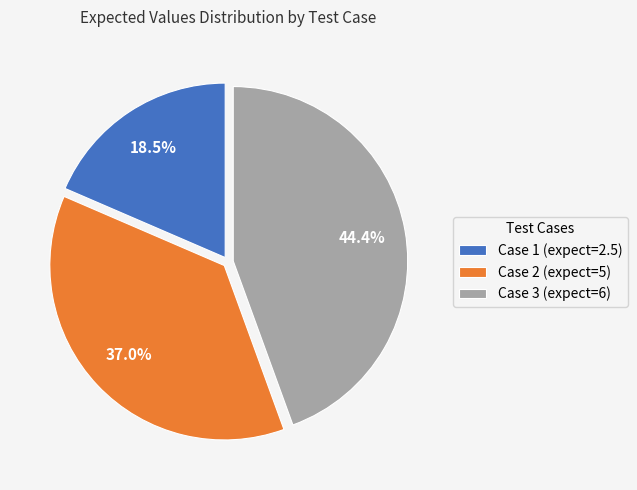

Approximately how many times larger is the value at Case 3 (expect=6) compared to Case 1 (expect=2.5)?

2.4